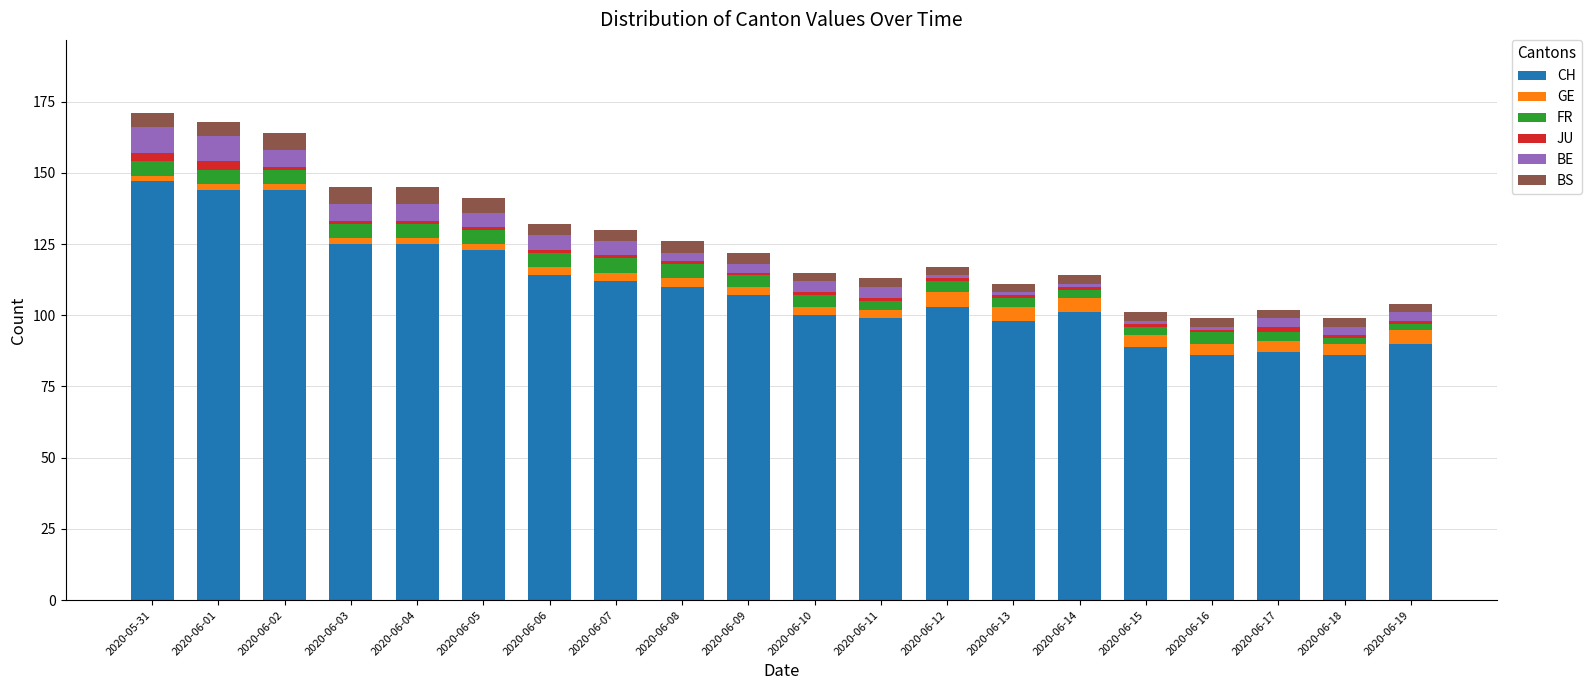

What is the sum of all CH values?

2190